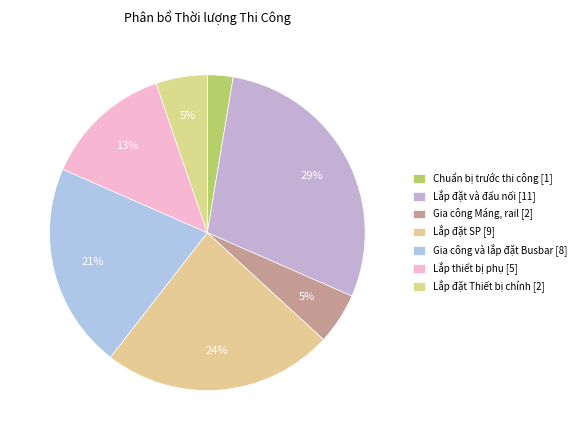

How many slices are in this pie chart?

7